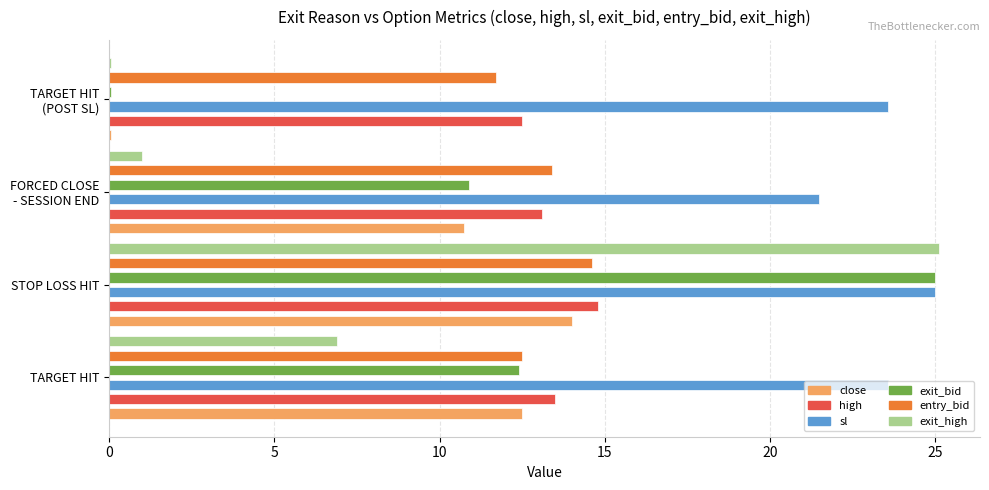

What is the sum of all high values?

53.9